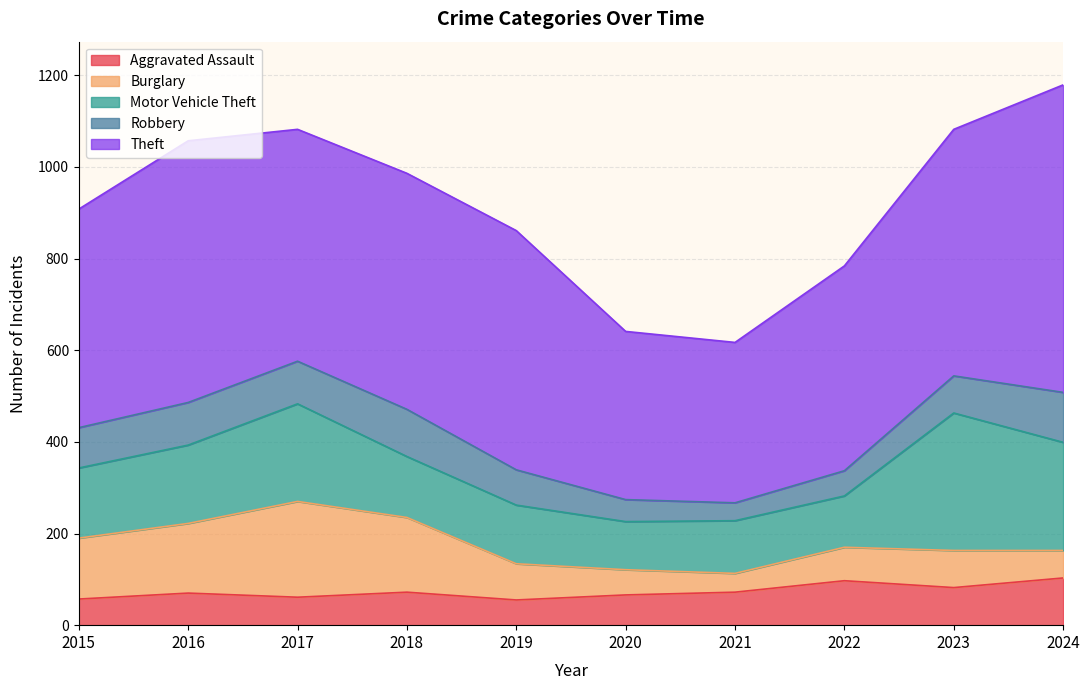

Reading right to left, extract all data points from this chart.

Aggravated Assault: 2024=103	2023=82	2022=97	2021=72	2020=66	2019=55	2018=72	2017=61	2016=70	2015=57
Burglary: 2024=60	2023=81	2022=73	2021=41	2020=55	2019=79	2018=163	2017=209	2016=152	2015=133
Motor Vehicle Theft: 2024=236	2023=300	2022=112	2021=115	2020=105	2019=128	2018=133	2017=213	2016=171	2015=153
Robbery: 2024=109	2023=81	2022=55	2021=39	2020=48	2019=77	2018=103	2017=93	2016=93	2015=88
Theft: 2024=671	2023=538	2022=447	2021=350	2020=367	2019=522	2018=515	2017=506	2016=571	2015=477